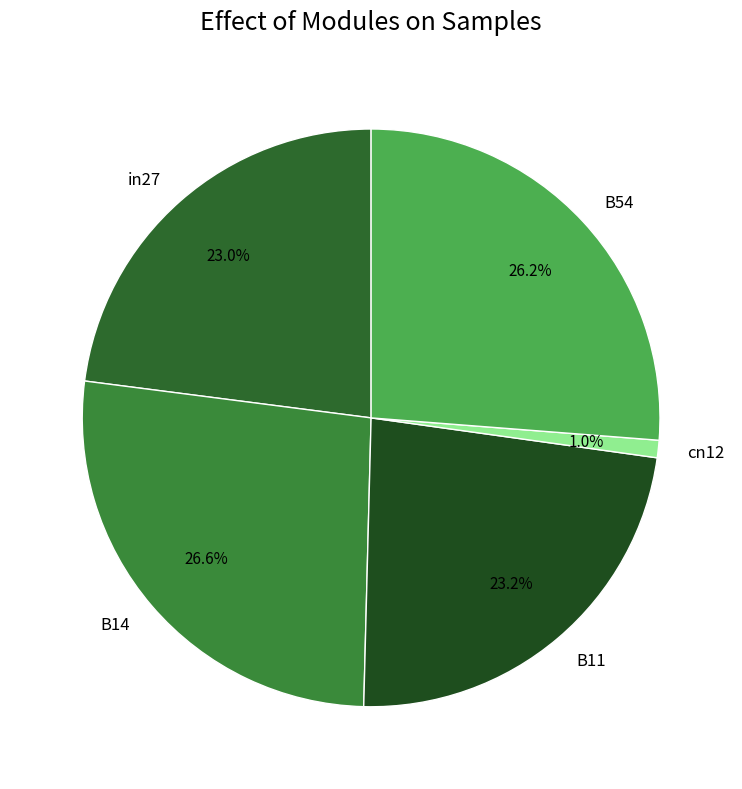

Is B54 the majority of the pie?

No